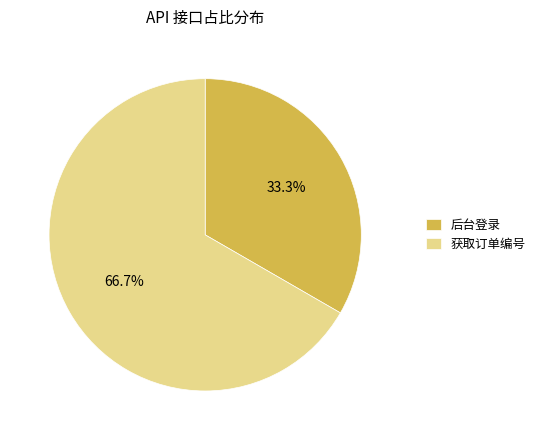

Do 后台登录 and 获取订单编号 together represent more than half of the pie?

Yes